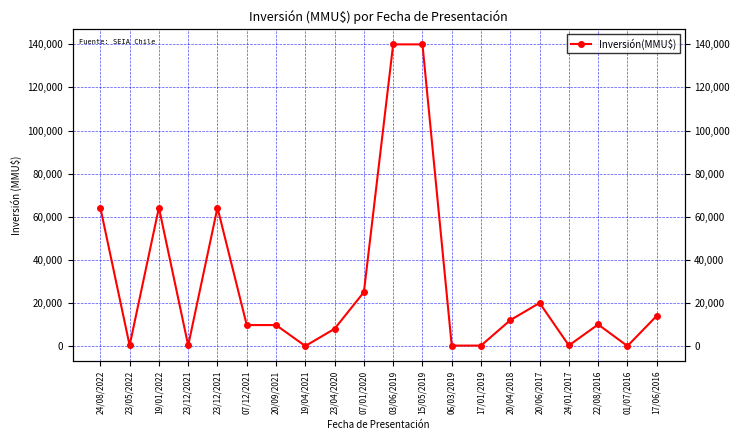

Reading left to right, list all the values displayed in this chart.

64220	264	64220	264	64220	9720	9720	1	8000	25000	140000	140000	200	200	12000	20000	264	10000	1	14000